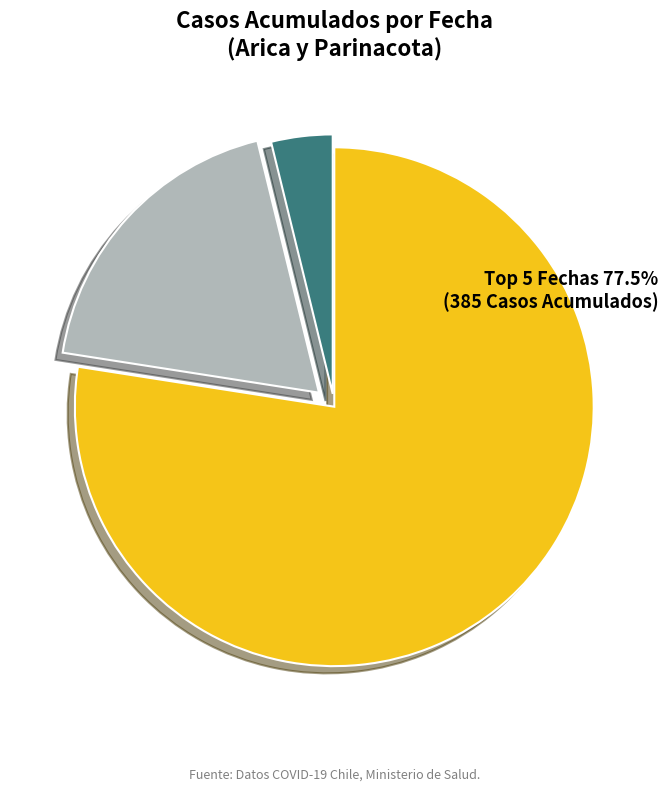

Do Arica y Parinacota 2020-04-02 and Arica y Parinacota 2020-04-10 together represent more than half of the pie?

No